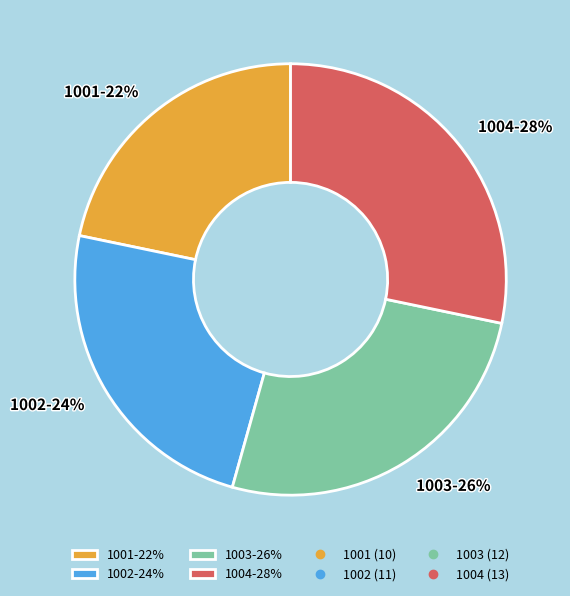

Which slice is the largest?

1004